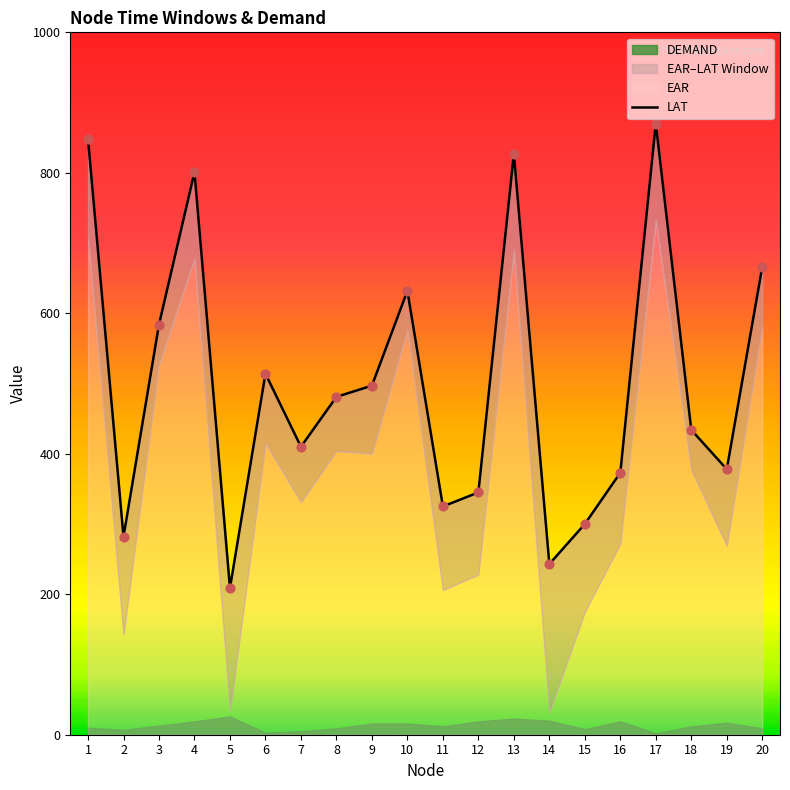

What is the change in value from 3 to 10?

+48